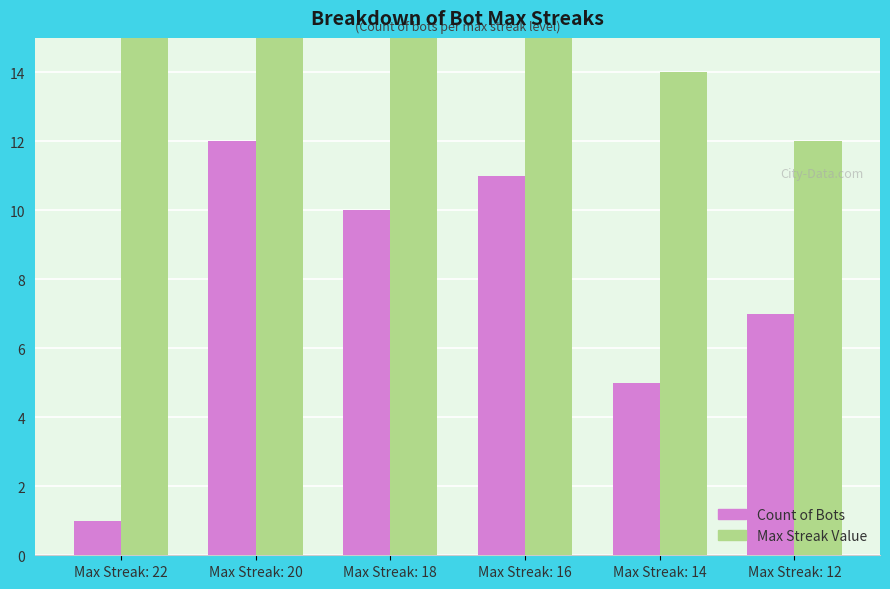

What is the total value across all series at Max Streak: 22?

23